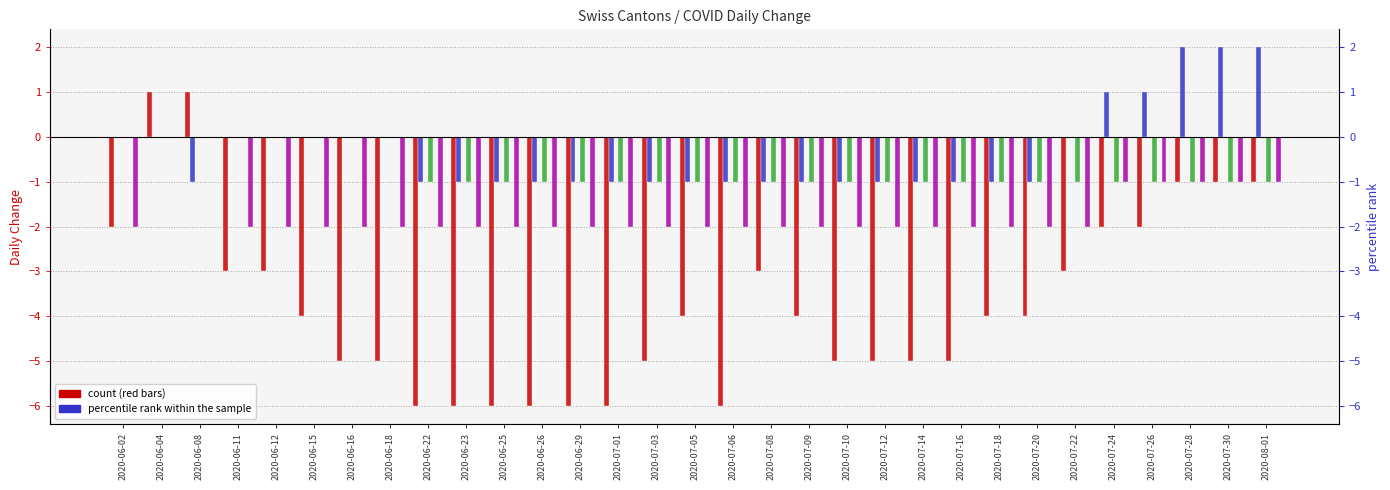

The value of CH at 2020-07-05 is -5. True or false?

False